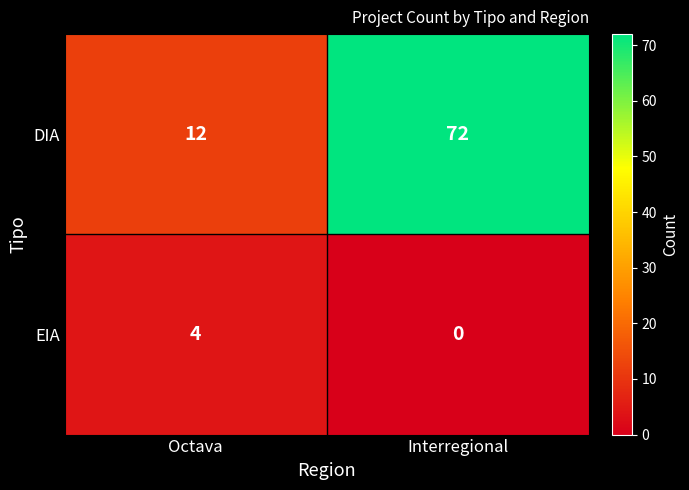

At Interregional, list the series in order from largest to smallest.

DIA, EIA